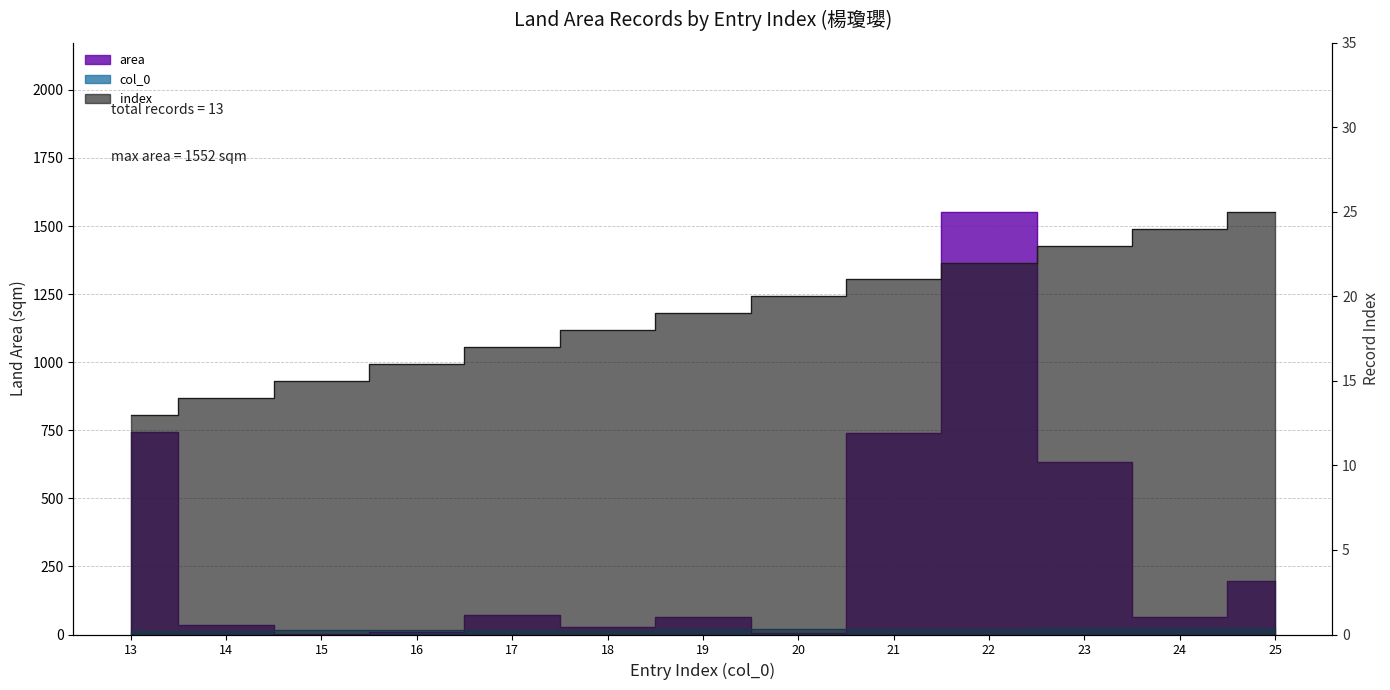

In area, how many points are lower than both neighbors (excluding endpoints)?

4